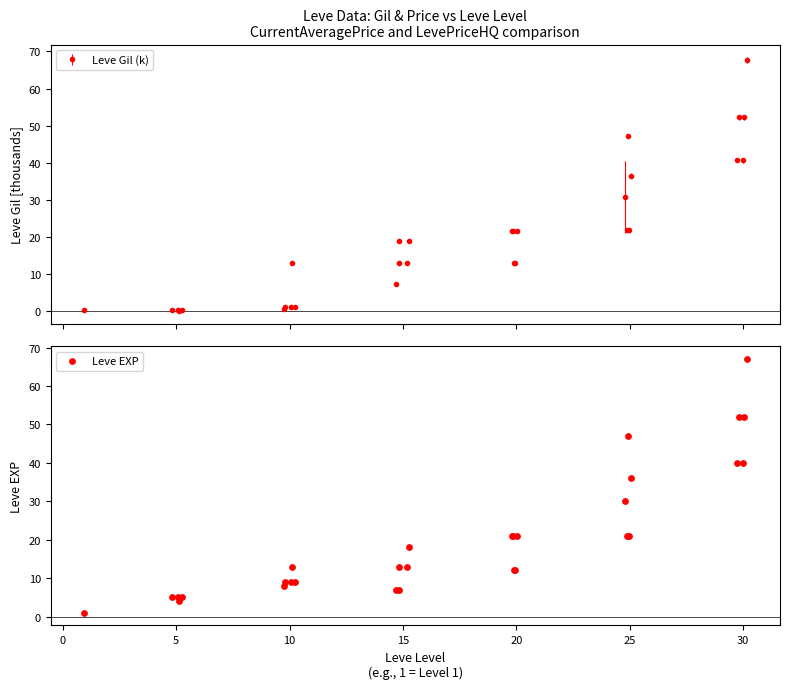

What is the highest value of the Leve Gil (k) series?

67.7